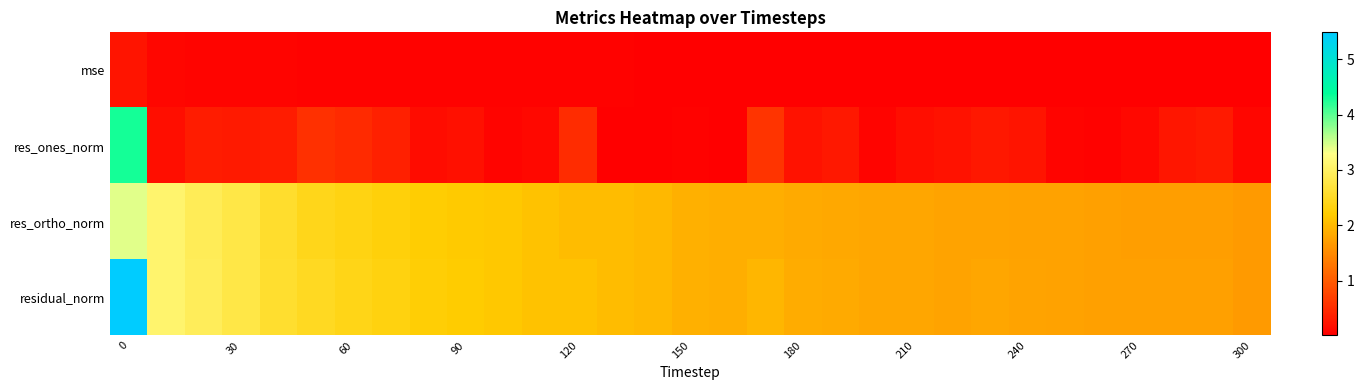

Reading left to right, what are all the values shown in this chart?

row_0: 0.2	0.1	0.1	0.1	0.1	0.1	0.0	0.0	0.0	0.0	0.0	0.0	0.0	0.0	0.0	0.0	0.0	0.0	0.0	0.0	0.0	0.0	0.0	0.0	0.0	0.0	0.0	0.0	0.0	0.0	0.0
row_1: 4.3	0.2	0.3	0.3	0.3	0.5	0.5	0.4	0.2	0.2	0.1	0.1	0.5	0.0	0.0	0.1	0.0	0.6	0.2	0.3	0.1	0.2	0.2	0.3	0.2	0.1	0.0	0.1	0.3	0.3	0.1
row_2: 3.4	3.1	2.9	2.8	2.6	2.4	2.4	2.3	2.2	2.2	2.2	2.1	2.0	2.0	2.0	1.9	1.9	1.9	1.8	1.8	1.8	1.8	1.8	1.8	1.8	1.7	1.7	1.7	1.7	1.7	1.7
row_3: 5.5	3.1	2.9	2.8	2.6	2.5	2.4	2.3	2.2	2.2	2.2	2.1	2.1	2.0	2.0	1.9	1.9	2.0	1.9	1.8	1.8	1.8	1.8	1.8	1.8	1.7	1.7	1.7	1.7	1.7	1.7